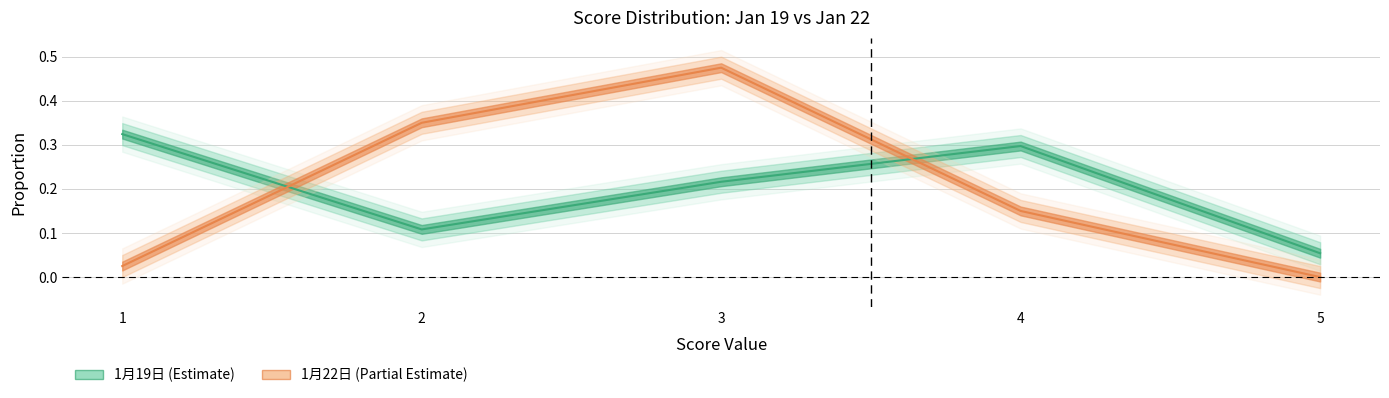

At which category does 1月19日 reach its first local valley?

2